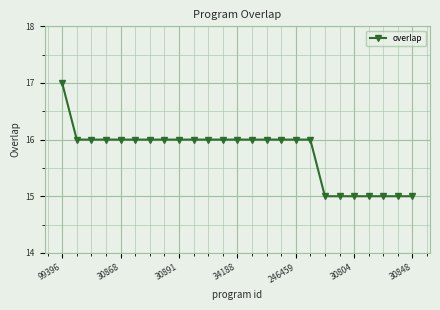

What is the difference between the maximum and minimum values?

2